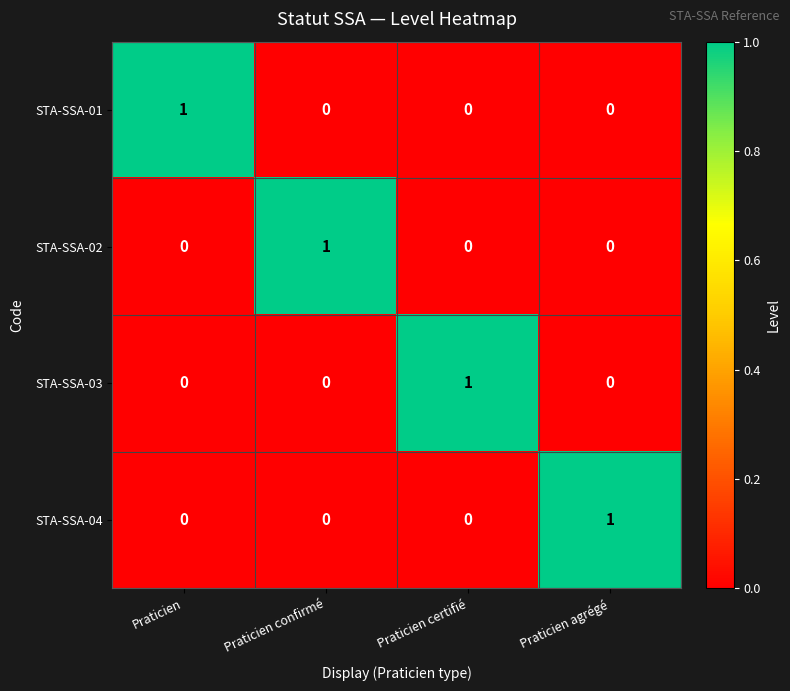

Is it true that STA-SSA-01 equals 0 at Praticien agrégé?

True